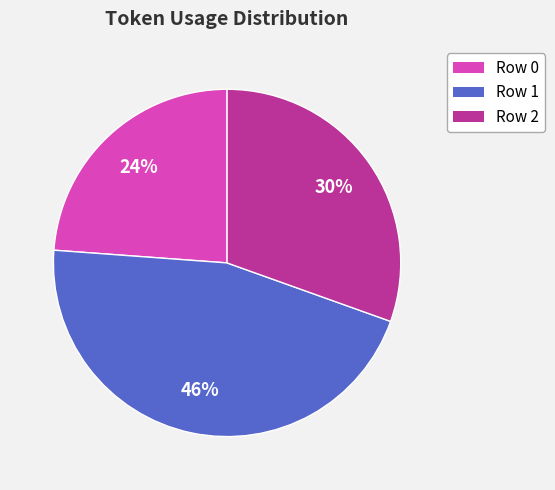

Approximately how many times larger is the value at Row 0 compared to Row 2?

0.8